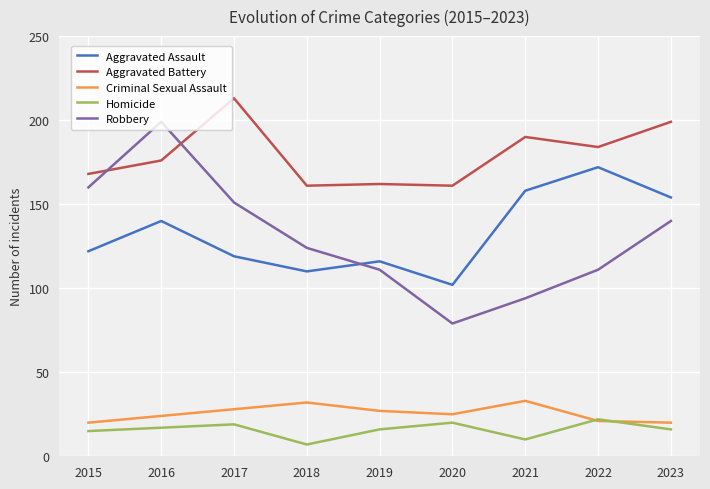

What is the difference between the second highest and minimum values in the Criminal Sexual Assault series?

12